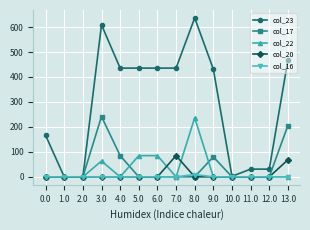

Which category has the highest value in the col_17 series?

3.0